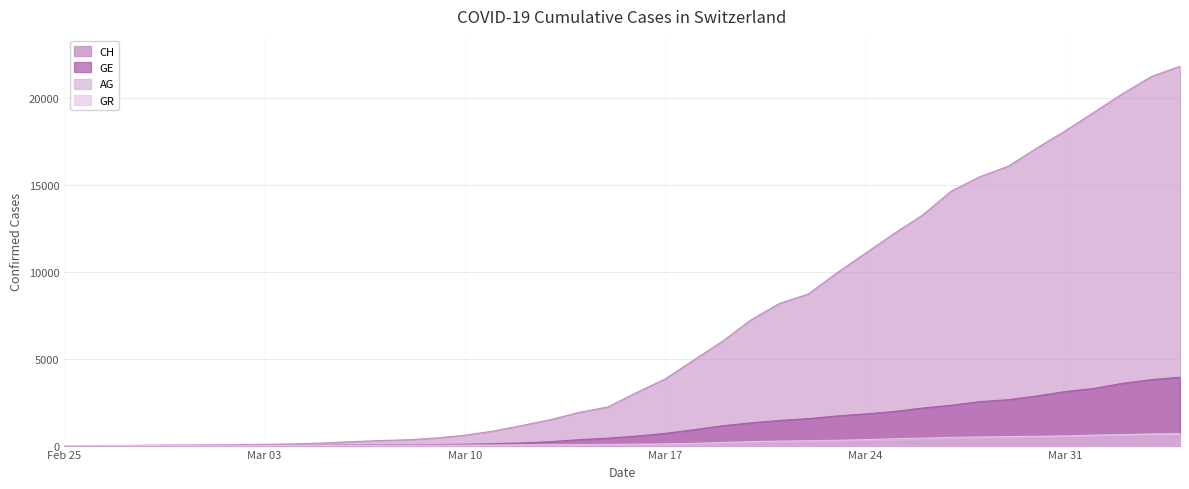

What is the maximum value for AG?

702